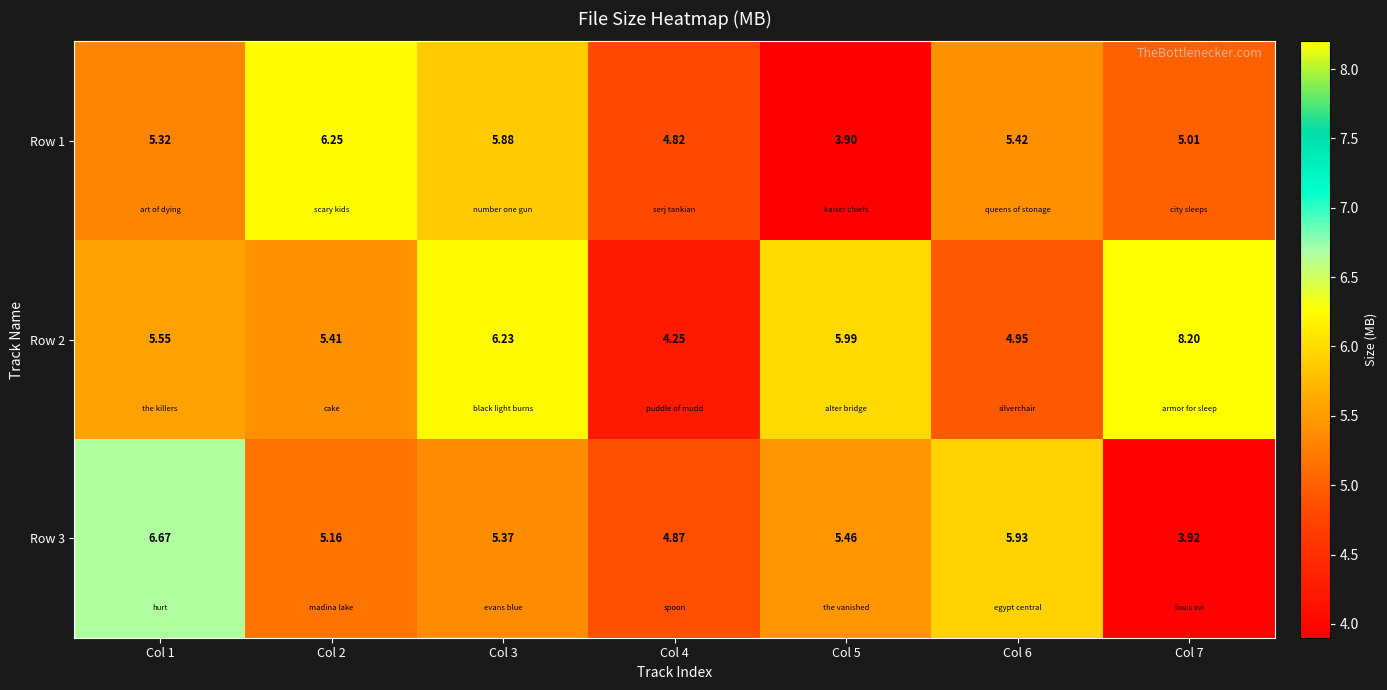

How many data points in Row 2 are above 5?

5